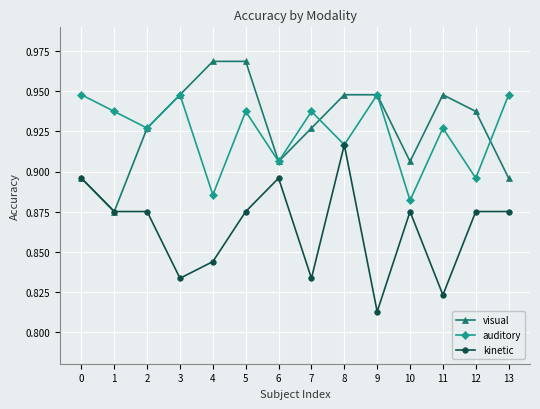

How many auditory values are between 0 and 1?

14